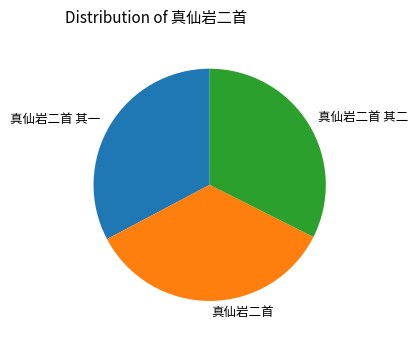

Is there a majority slice in this chart?

No